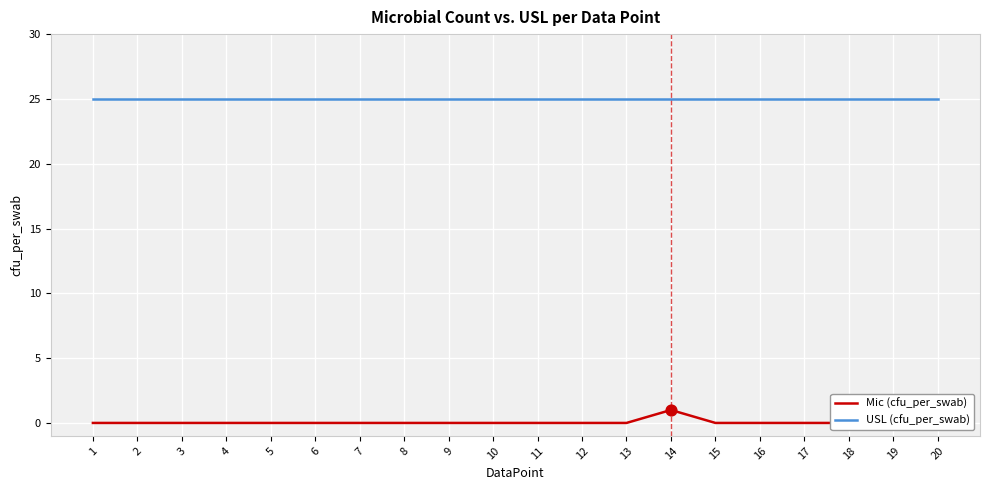

Which series contains the lowest Y value?

Mic (cfu_per_swab)